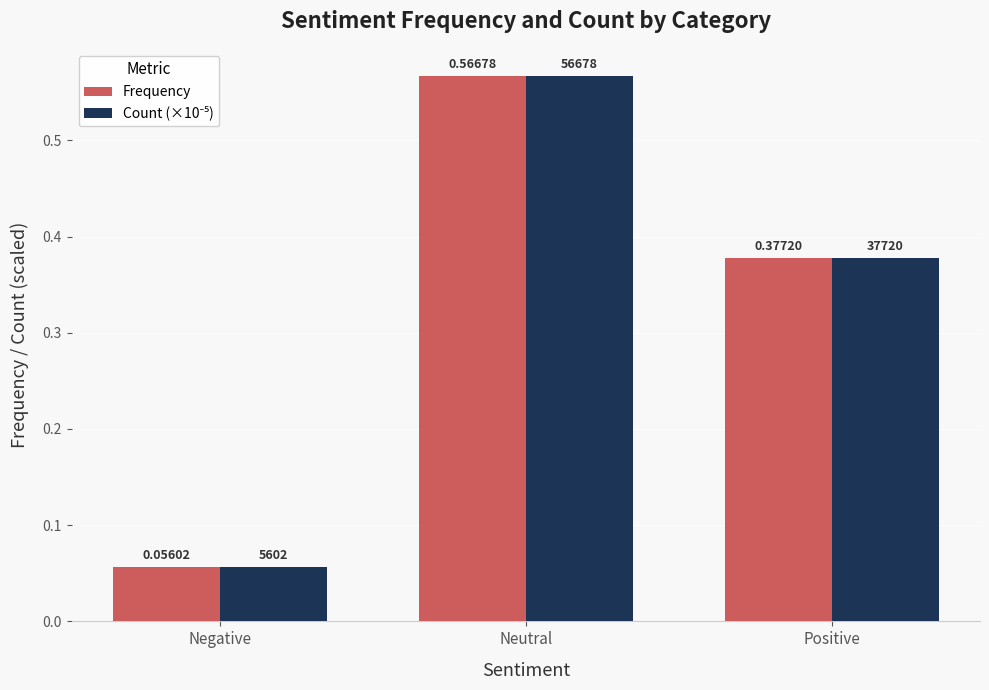

At which label is Frequency closest to 0?

Negative